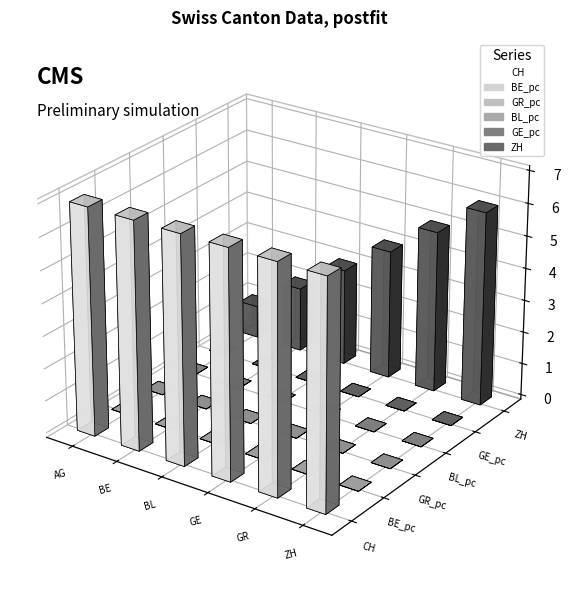

Reading left to right, list all the values displayed in this chart.

CH: 7.0	7.0	7.0	7.0	7.0	7.0
BE_pc: 0.0	0.0	0.0	0.0	0.0	0.0
GR_pc: 0.0	0.0	0.0	0.0	0.0	0.0
BL_pc: 0.0	0.0	0.0	0.0	0.0	0.0
GE_pc: 0.0	0.0	0.0	0.0	0.0	0.0
ZH: 1.0	2.0	3.0	4.0	5.0	6.0